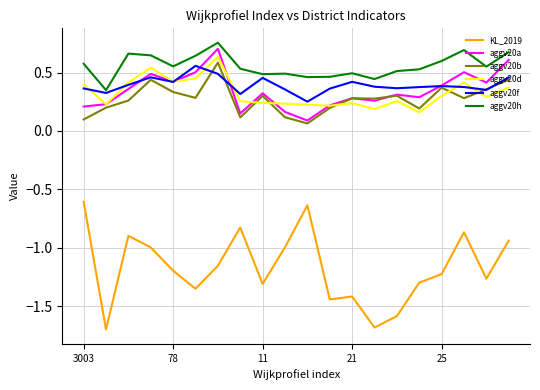

Which series has the largest range (max minus min)?

KL_2019